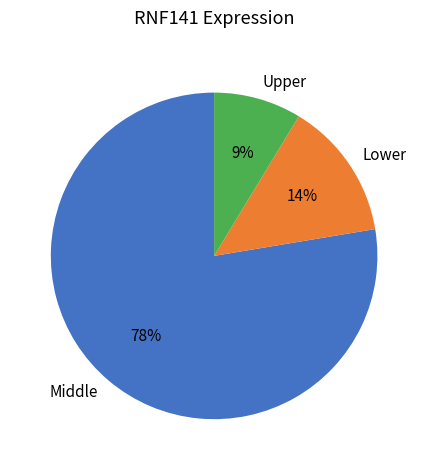

Count the number of slices in the pie.

3